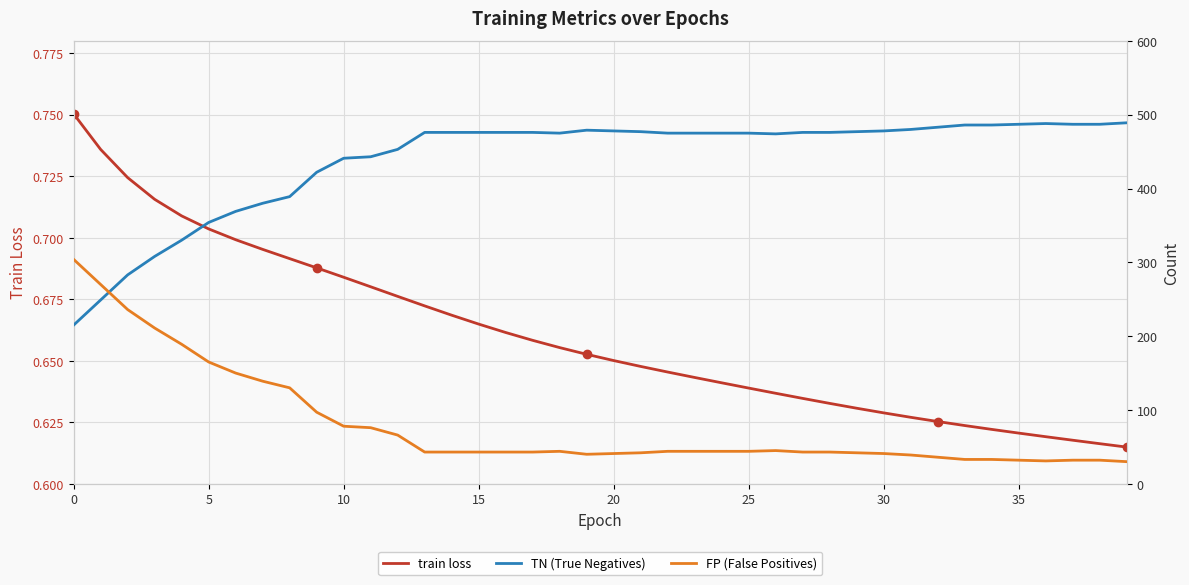

What is the label of the 20th point from the right?

20